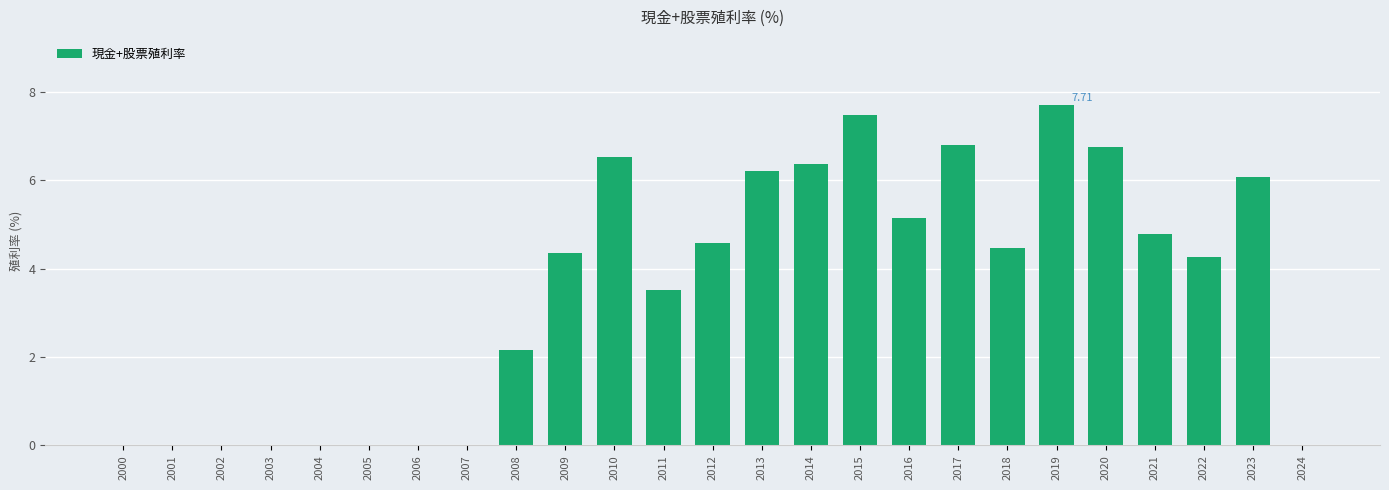

What is the difference between the values at 2021 and 2018?

0.3